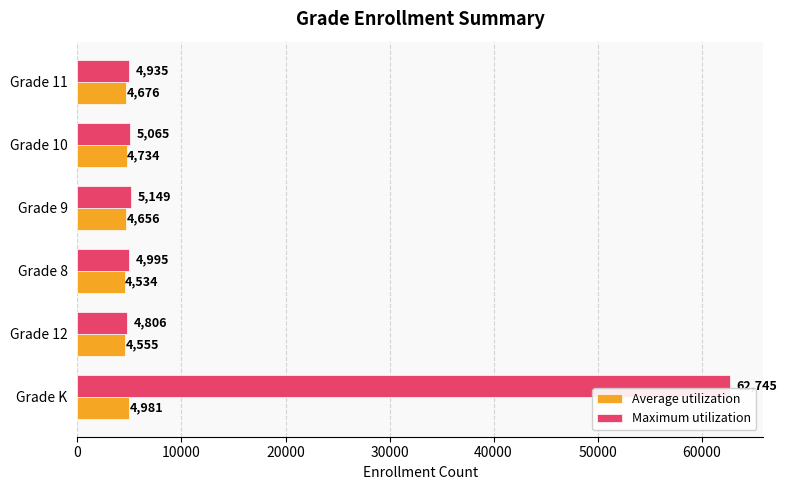

What is the maximum value for Maximum utilization?

62745